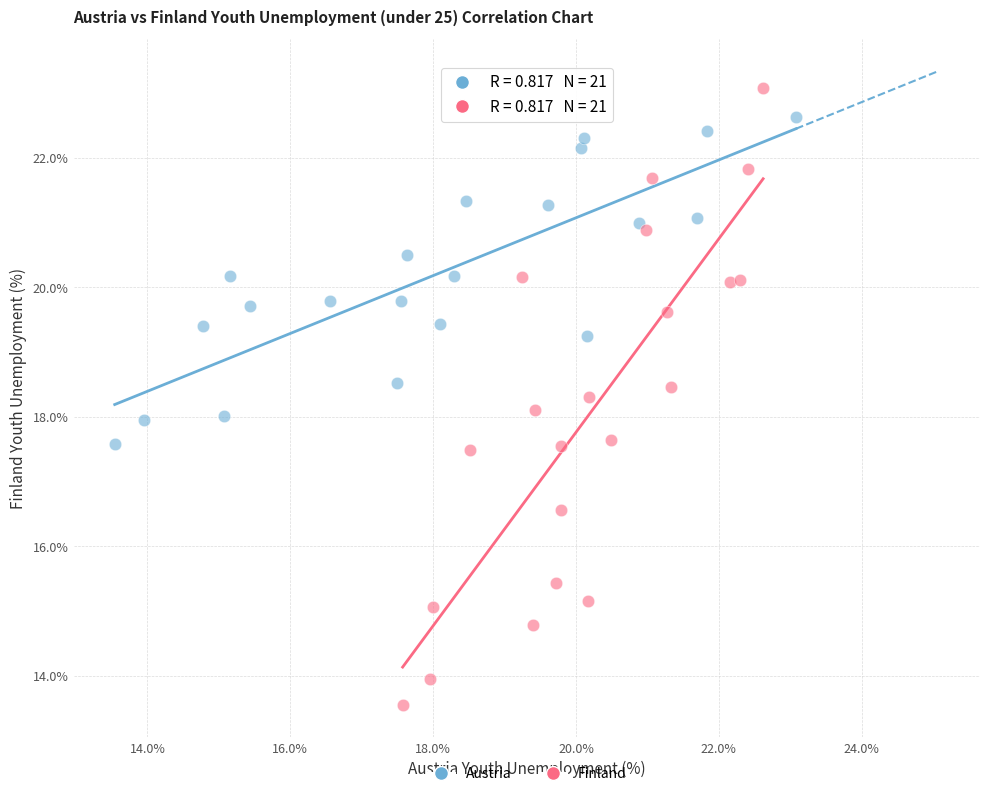

Which series reaches the maximum Y coordinate?

Finland